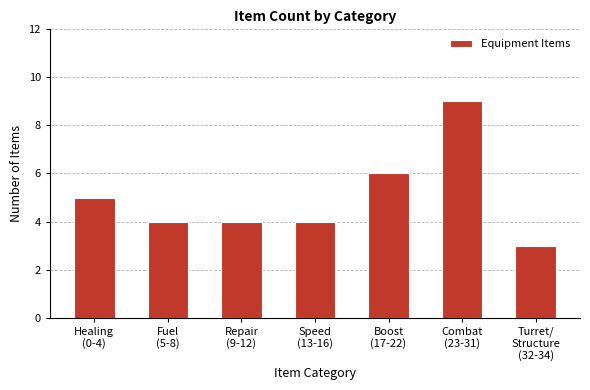

Approximately how many times larger is the value at Combat
(23-31) compared to Healing
(0-4)?

1.8